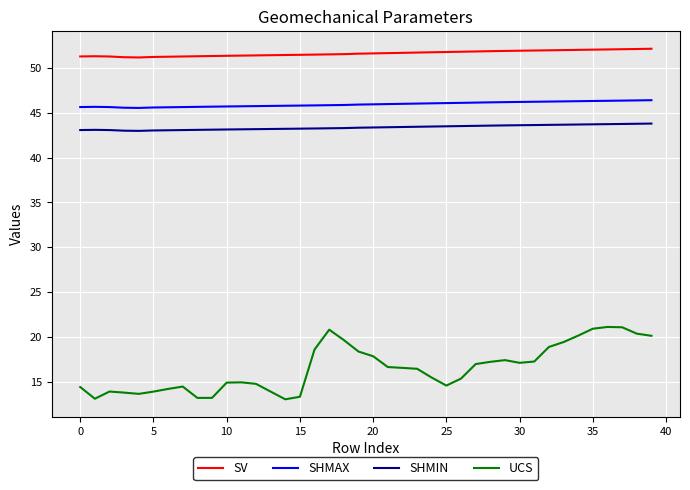

Count the number of data series in this chart.

4